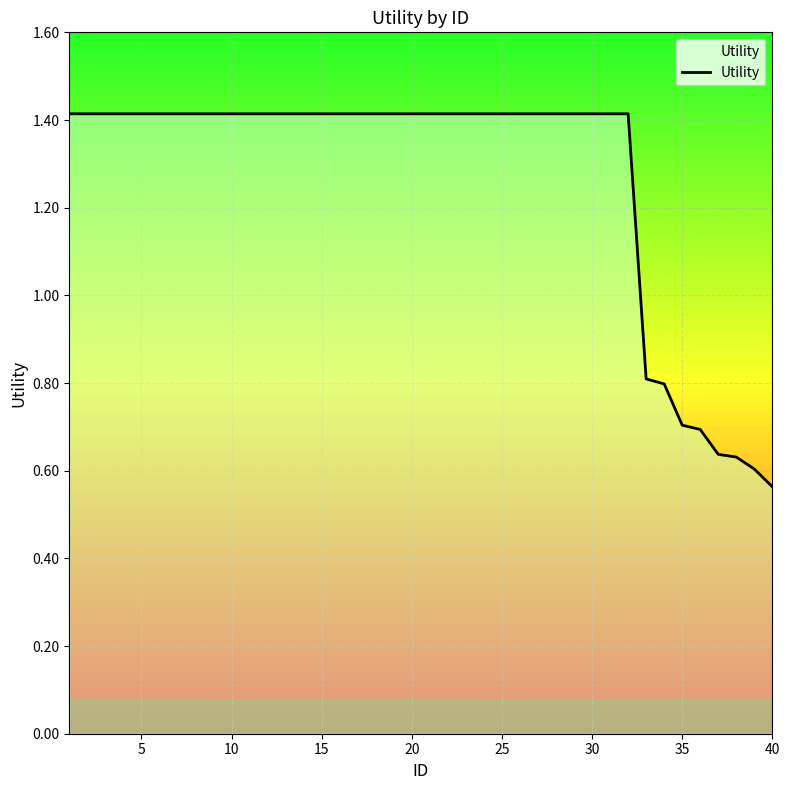

Reading left to right, extract all data points from this chart.

1.4	1.4	1.4	1.4	1.4	1.4	1.4	1.4	1.4	1.4	1.4	1.4	1.4	1.4	1.4	1.4	1.4	1.4	1.4	1.4	1.4	1.4	1.4	1.4	1.4	1.4	1.4	1.4	1.4	1.4	1.4	1.4	0.8	0.8	0.7	0.7	0.6	0.6	0.6	0.6